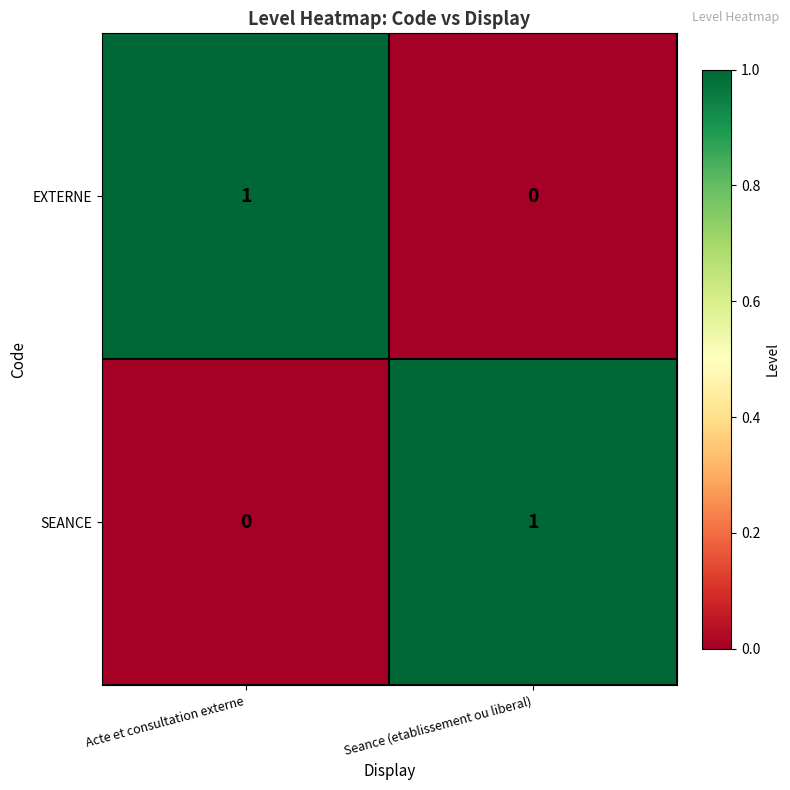

Is the value of EXTERNE at Seance (etablissement ou liberal) greater than the value of SEANCE at Seance (etablissement ou liberal)?

No